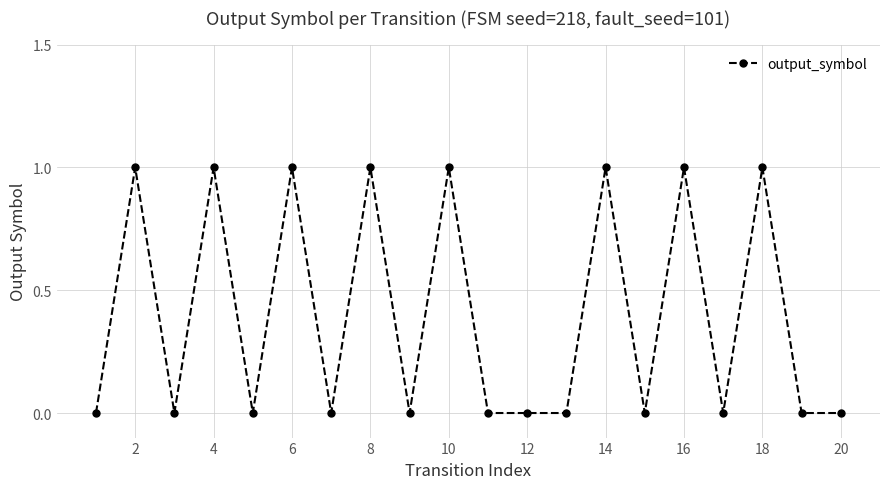

What is the greatest value displayed?

1